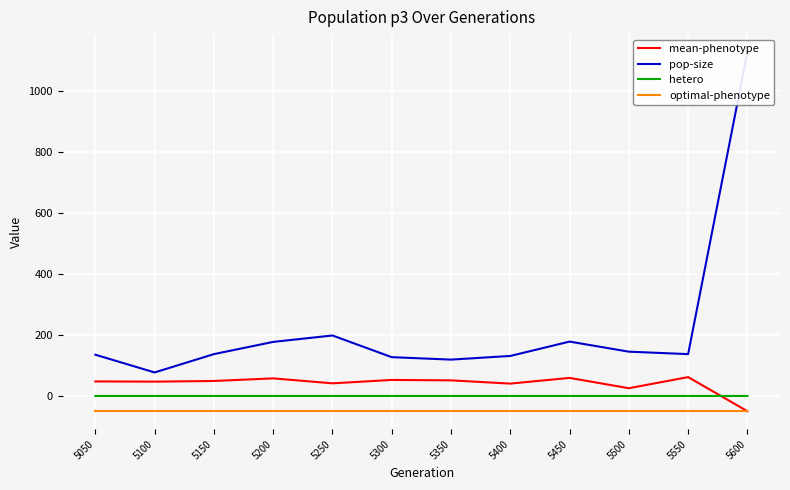

What is the difference between the second highest and second lowest values in the mean-phenotype series?

33.7